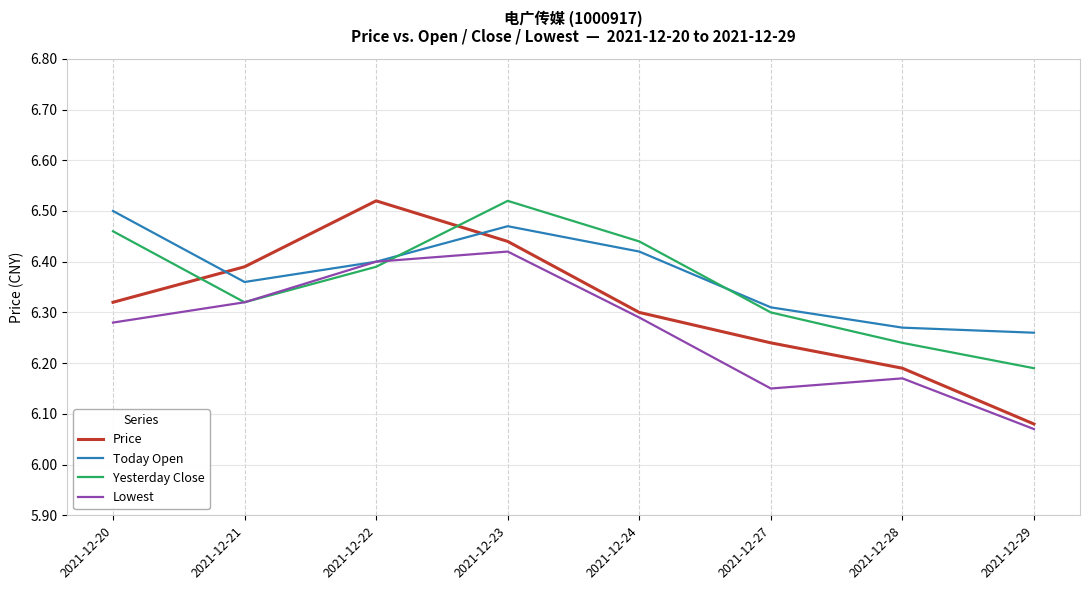

At 2021-12-20, list the series in order from largest to smallest.

Today Open, Yesterday Close, Price, Lowest